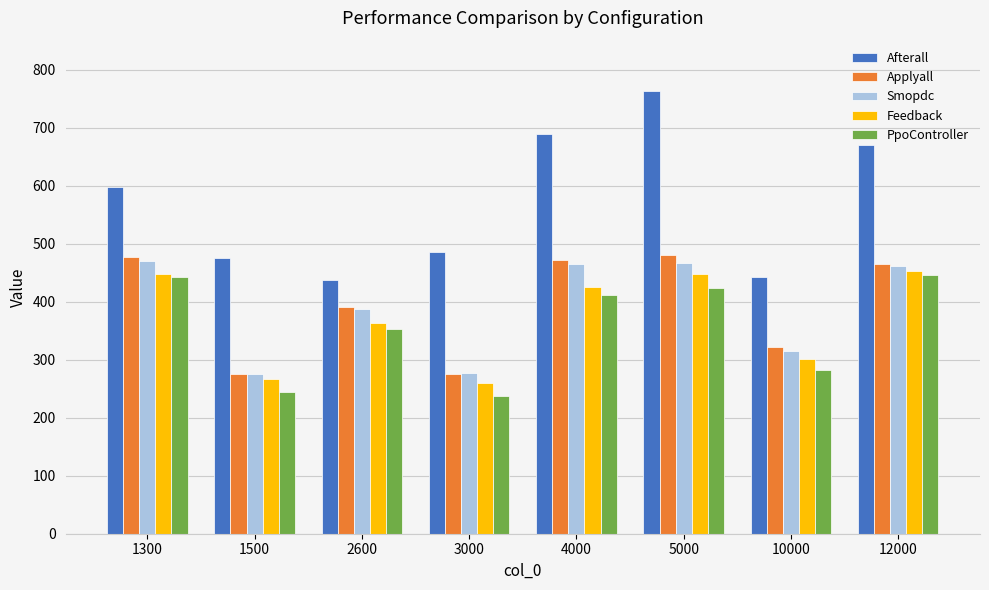

Is it true that Smopdc equals 121.5 at 2600?

False